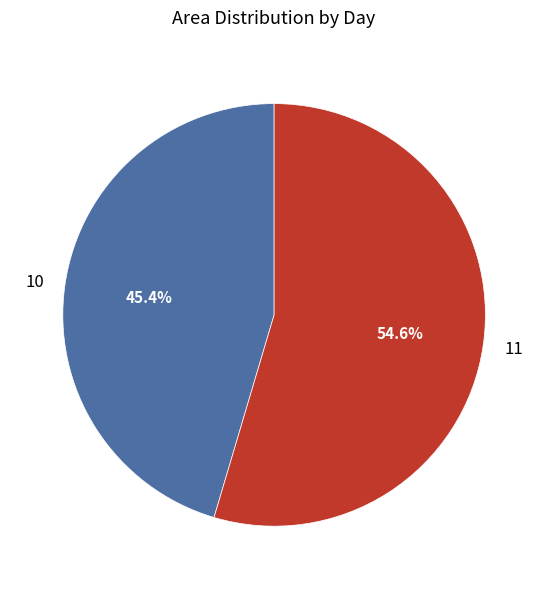

Between 11 and 10, which is larger?

11